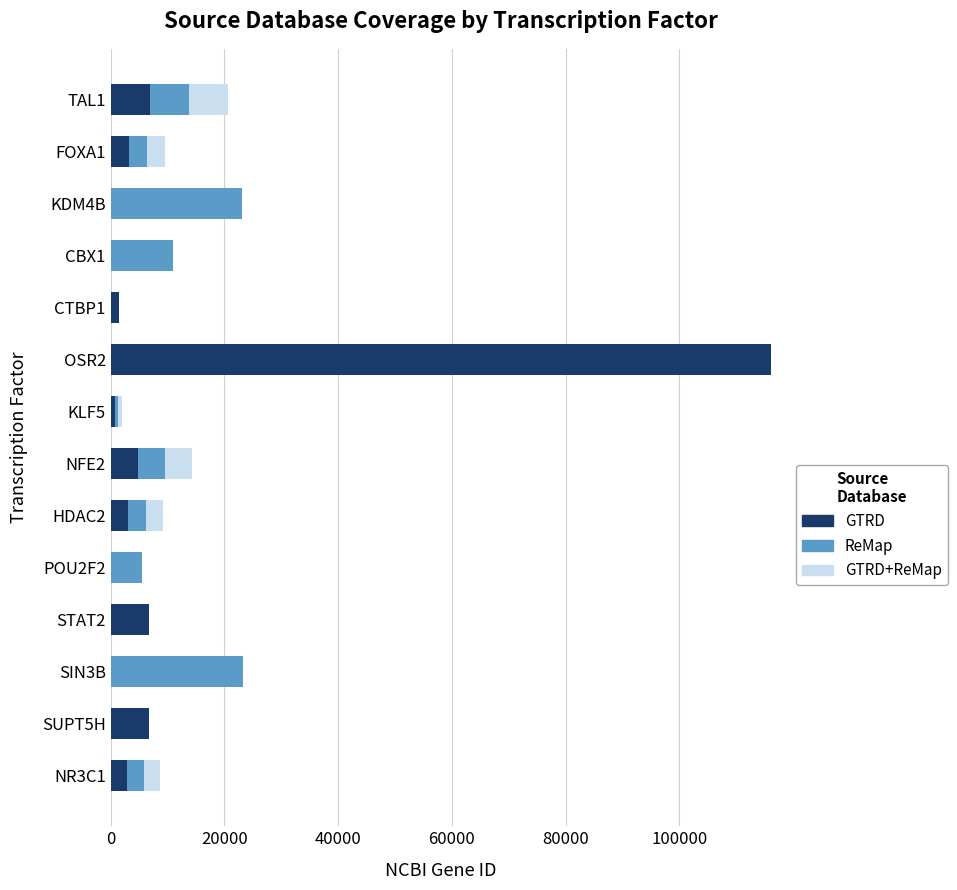

The value of GTRD at POU2F2 is 0. True or false?

True